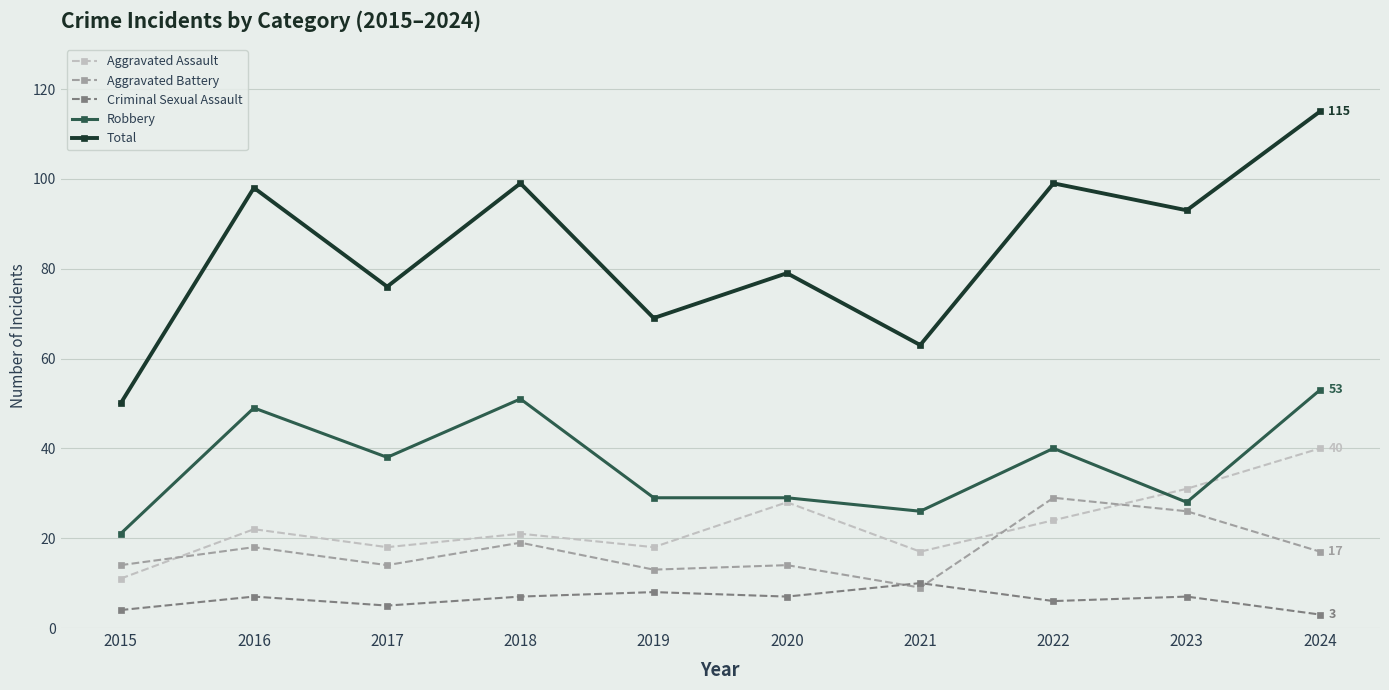

Where is Total nearest to the value 82?

2020